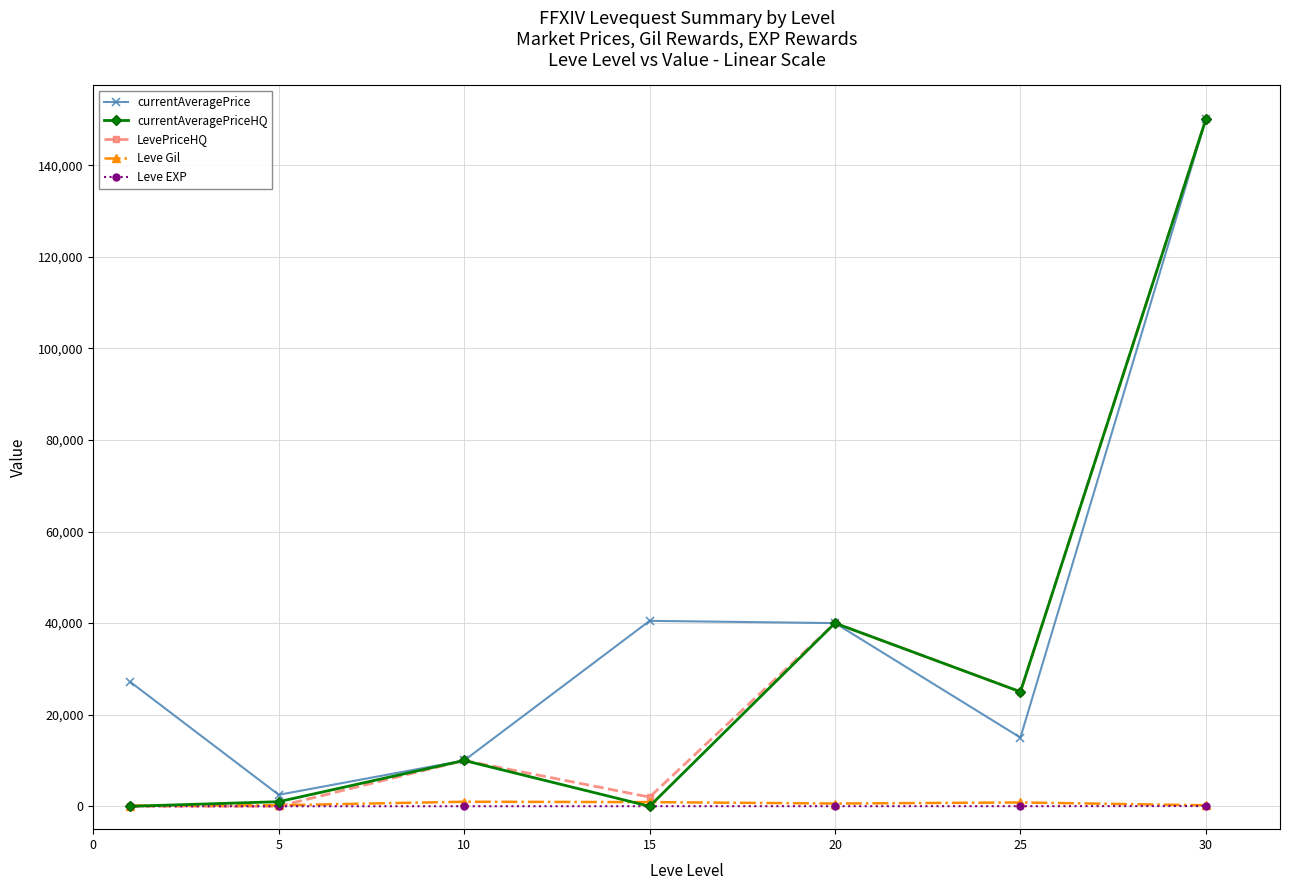

Which series has the largest total across all categories?

currentAveragePrice